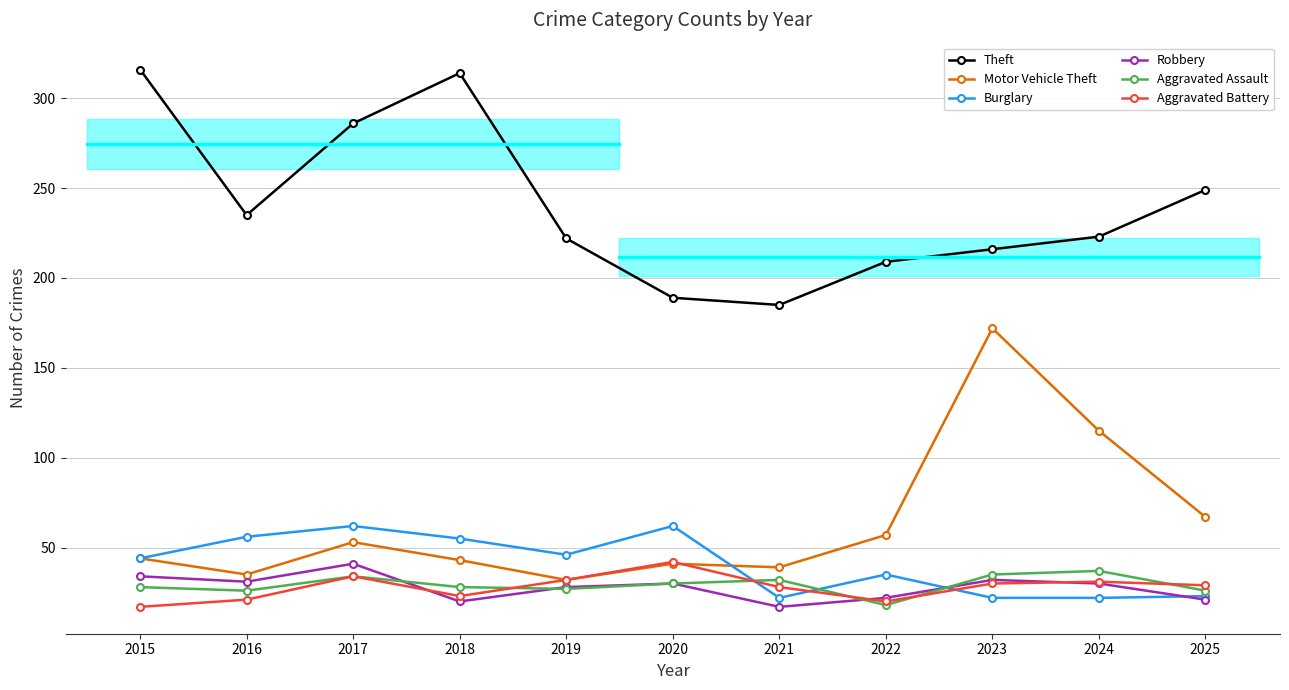

Which series has the widest spread of values?

Motor Vehicle Theft